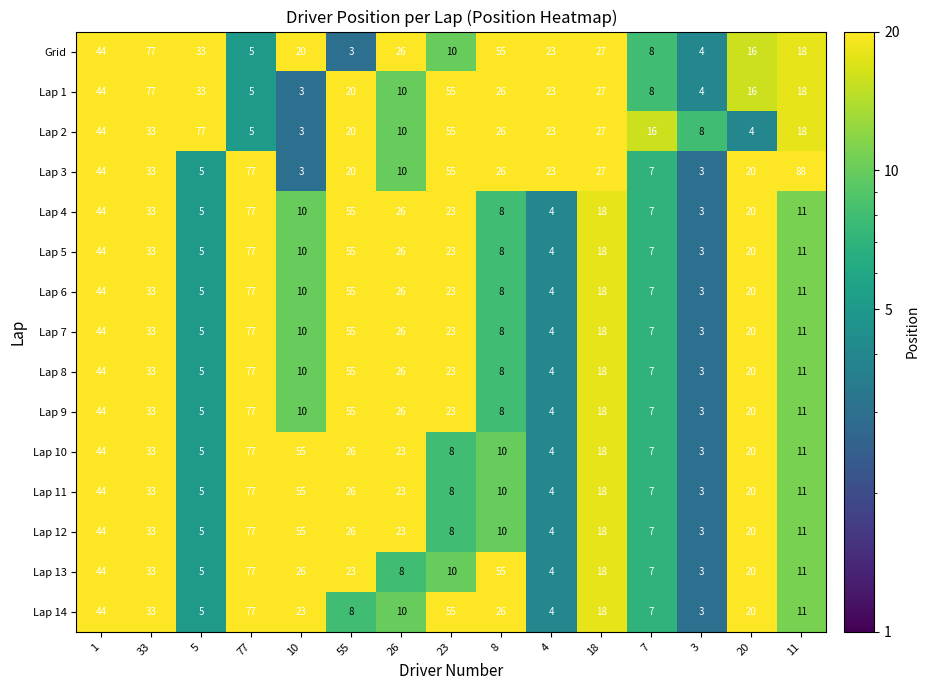

Which series has the widest spread of values?

Lap 3